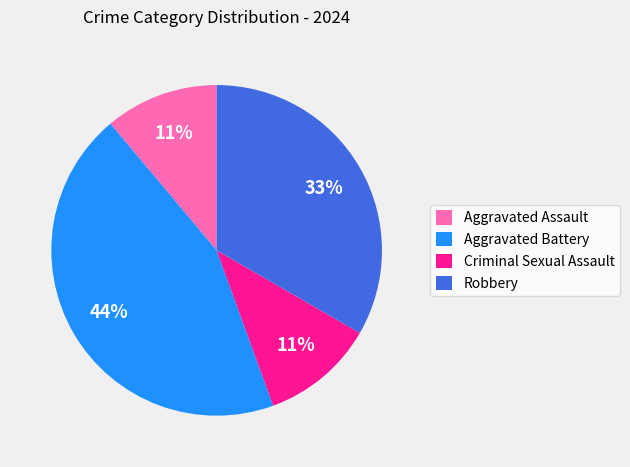

To the nearest percent, what portion does Aggravated Battery represent?

44%